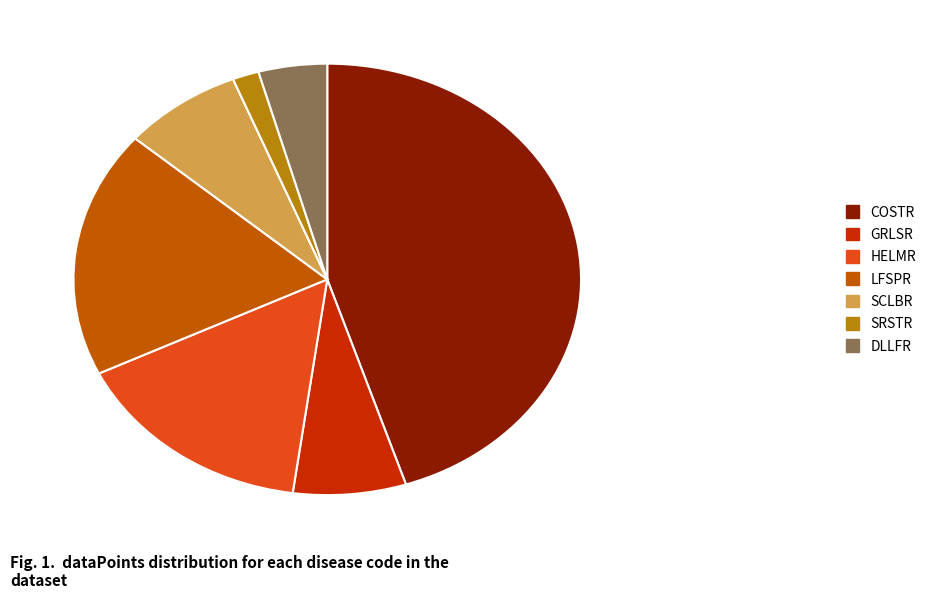

True or false: COSTR accounts for 45% of the total.

True